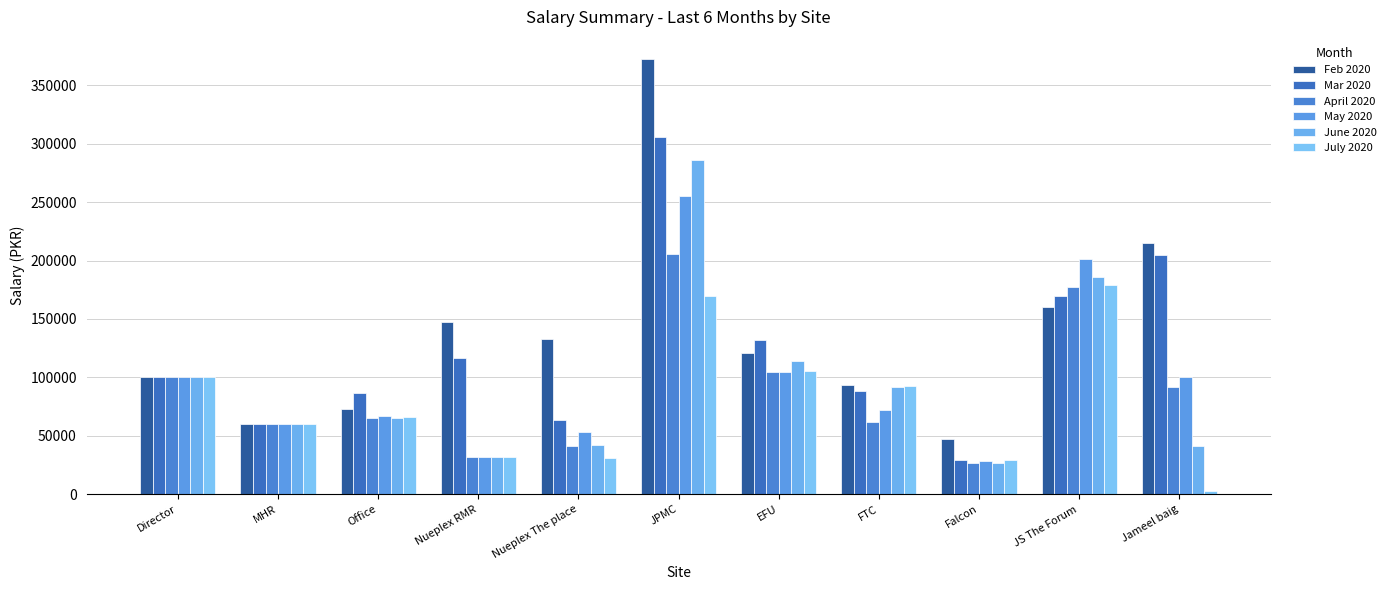

The July 2020 series shows 66000 at Office. True or false?

True